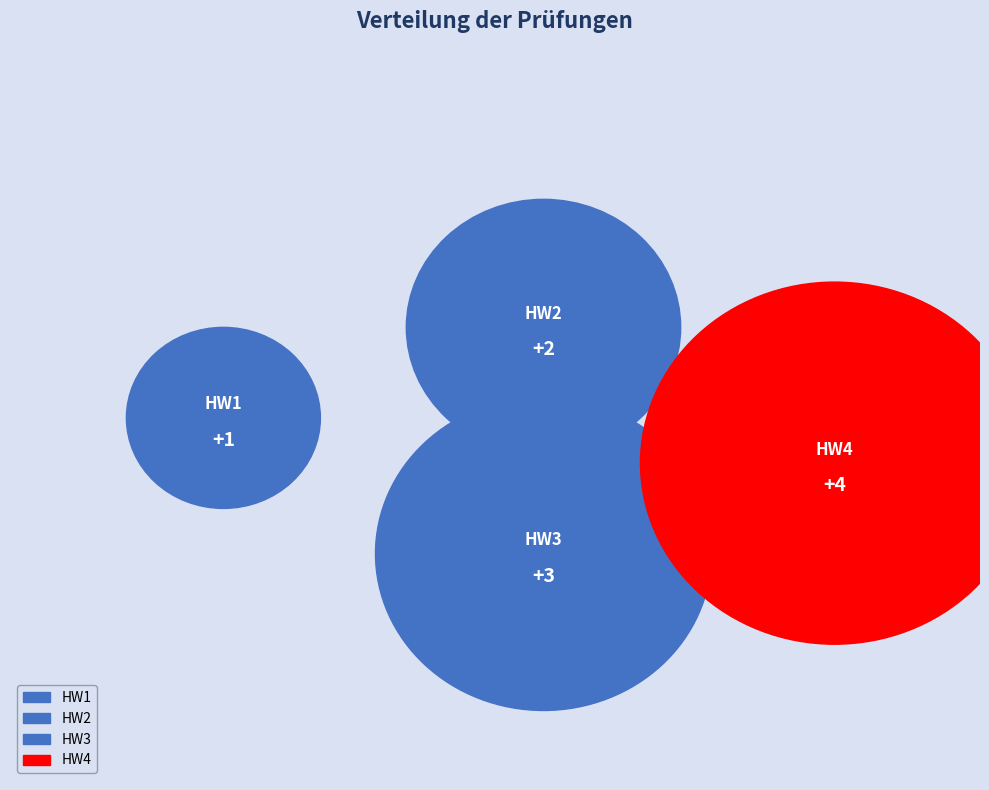

How many segments does this pie chart have?

4